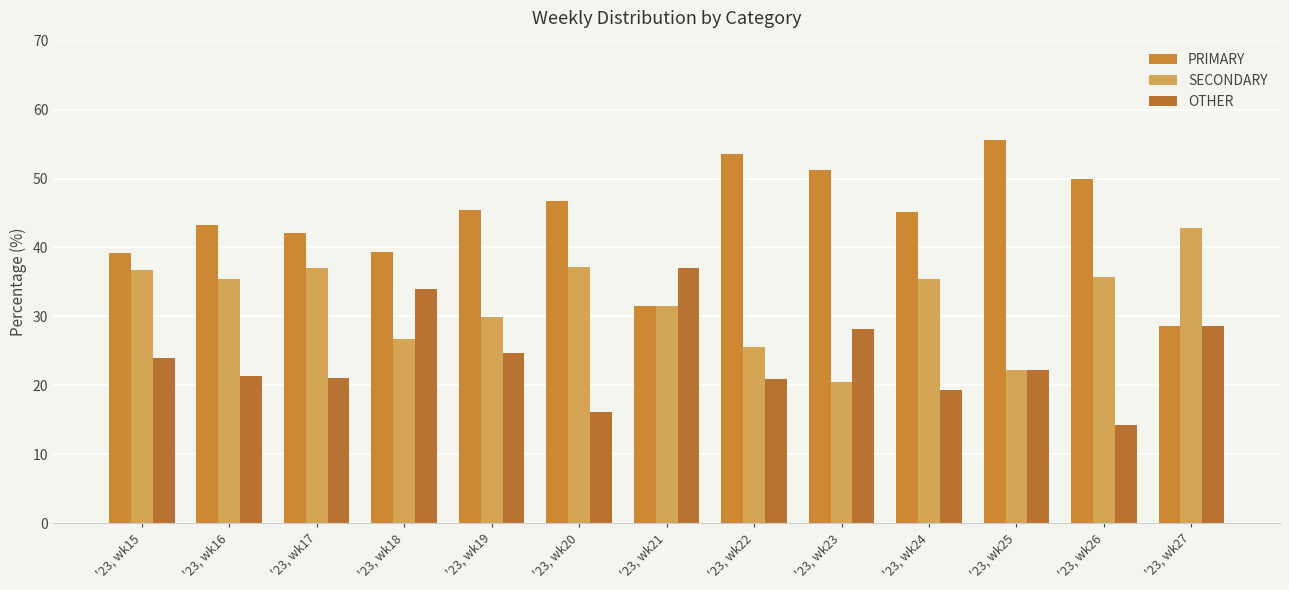

How many values in the SECONDARY series are below 35?

6